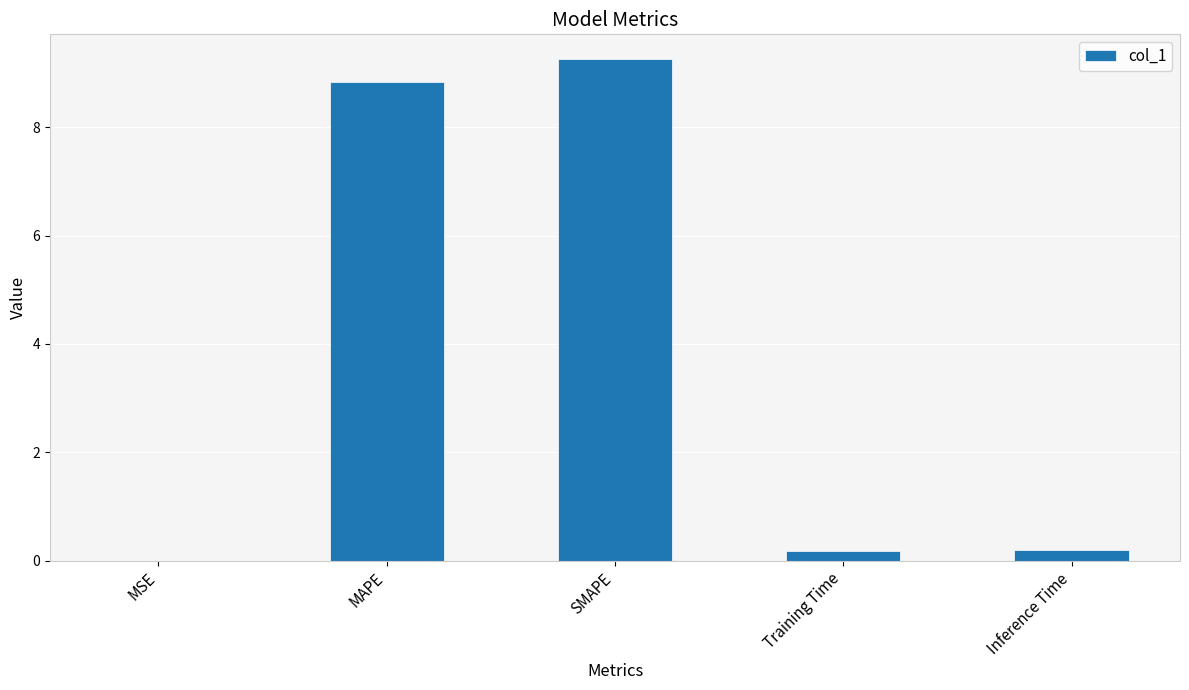

Which has a higher value, MSE or MAPE?

MAPE